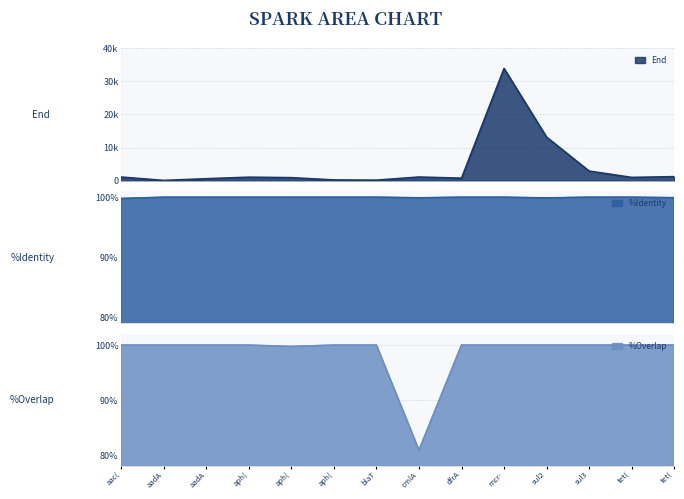

At which category does the chart reach its peak across all series?

mcr-